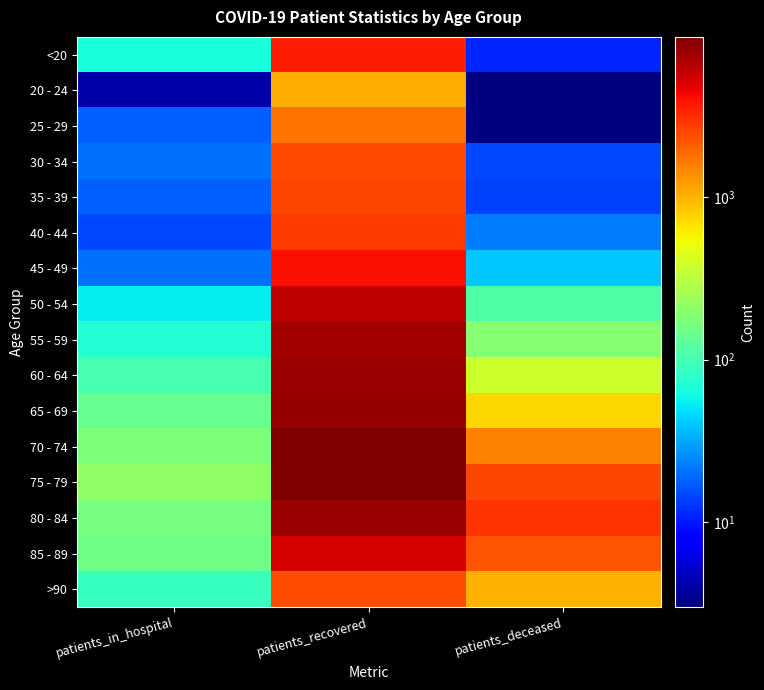

Count the number of categories in the chart.

3